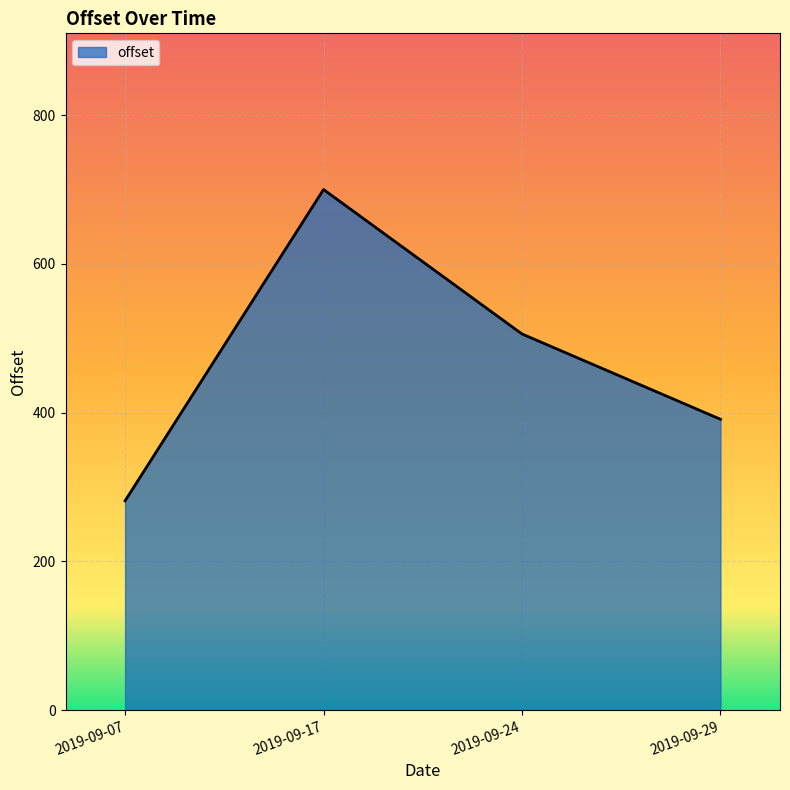

What is the difference between the second highest and second lowest values?

114.7